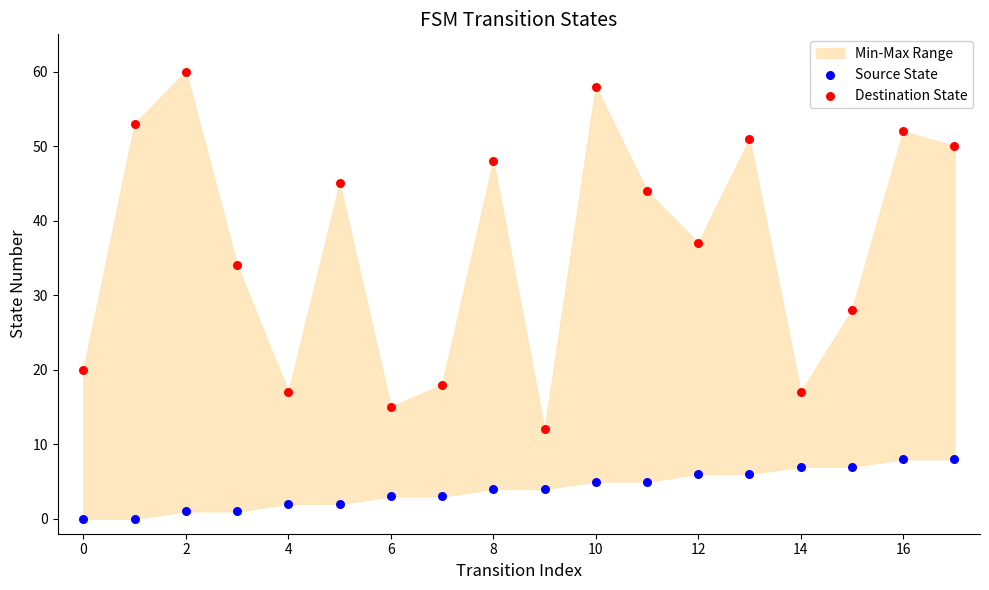

Across all data points, what is the range of Y values (max minus min)?

60